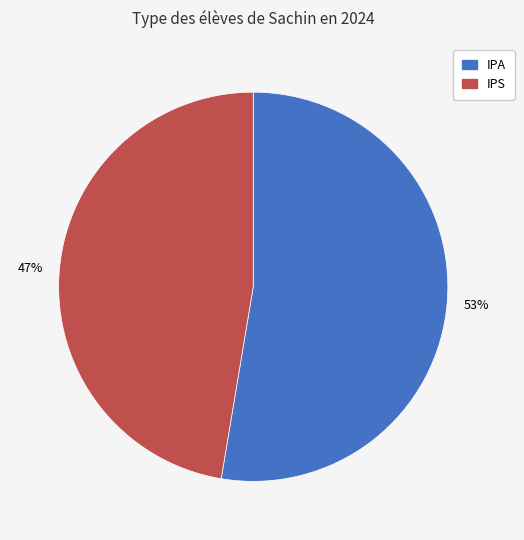

Rank the categories by value from highest to lowest.

IPA, IPS